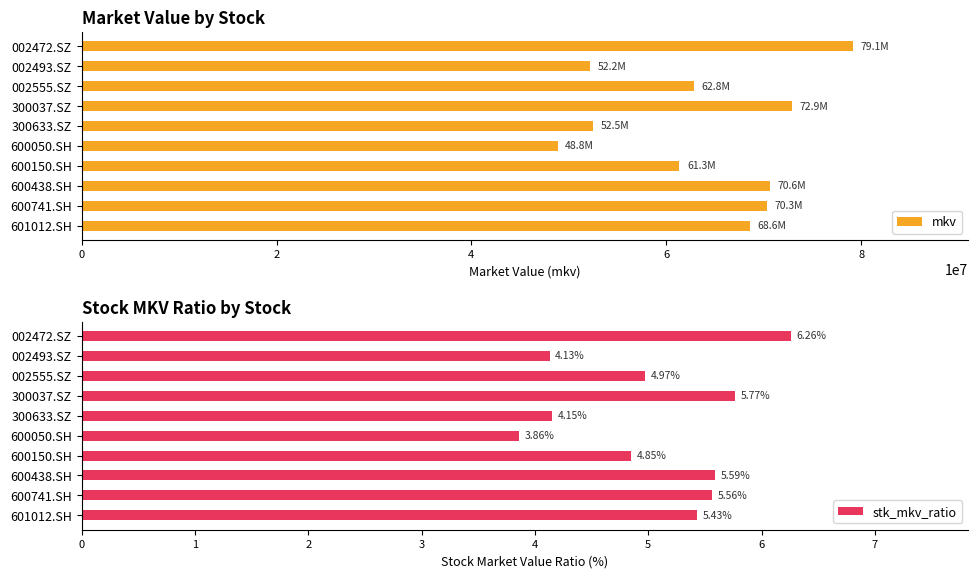

What is the maximum value for mkv?

79123692.5